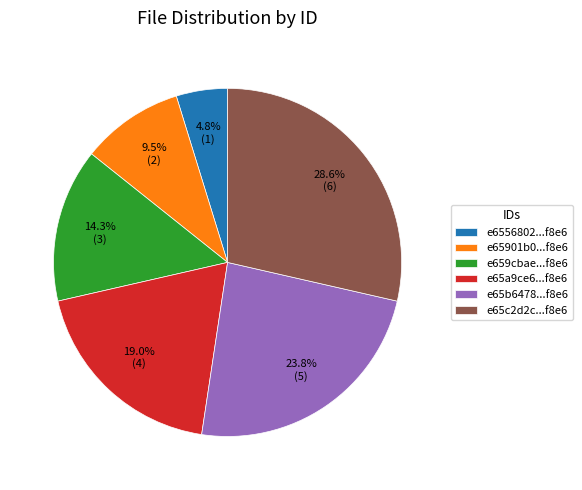

What is the ratio of the value at e65a9ce6...f8e6 to the value at e65b6478...f8e6?

0.8